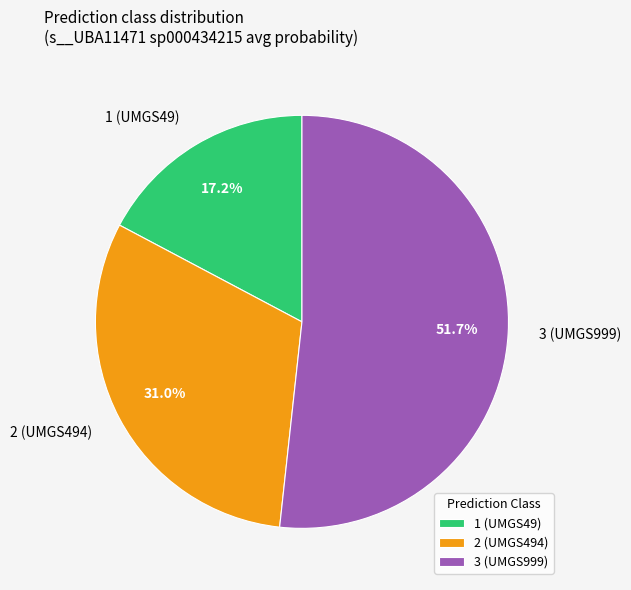

How many slices are in this pie chart?

3